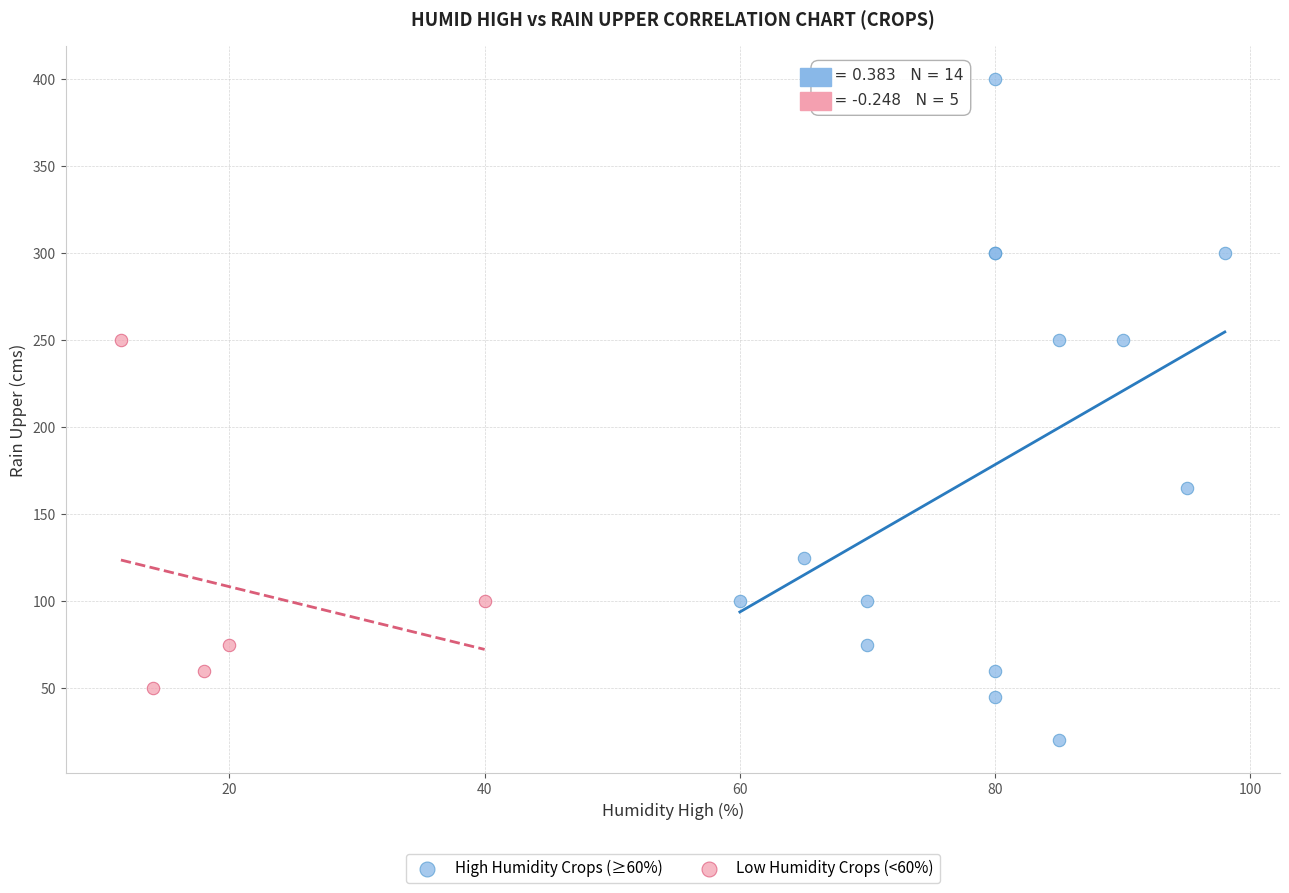

What are all the series names shown in the legend?

High Humidity Crops (≥60%), Low Humidity Crops (<60%)